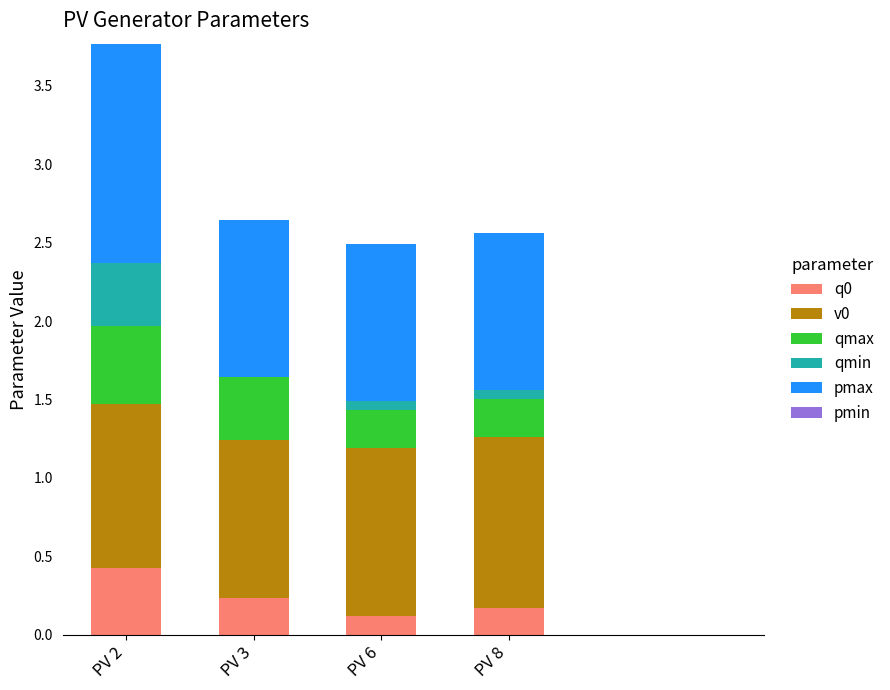

At which category is the sum across all series the highest?

PV 2